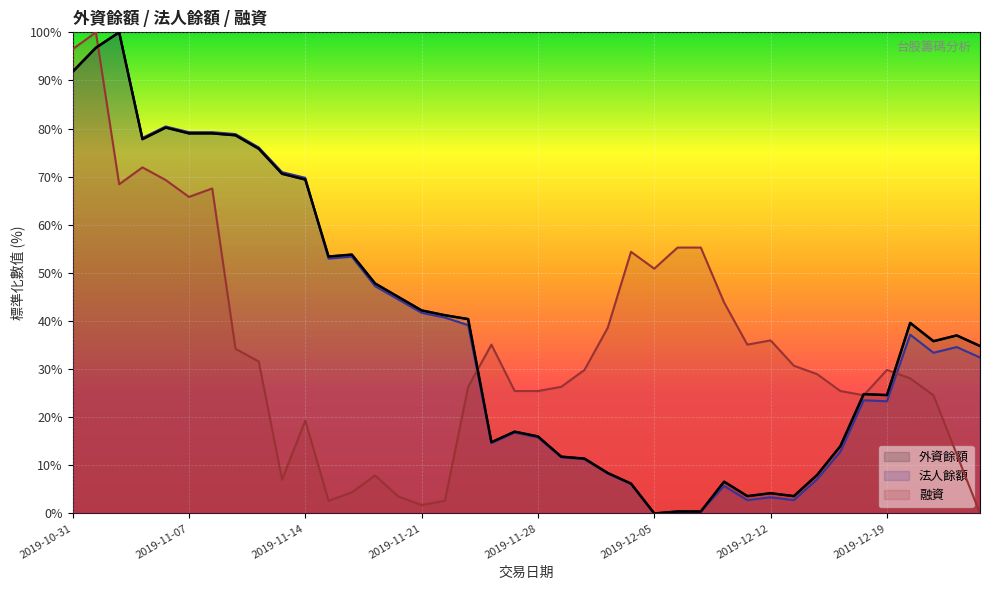

How many values in 融資 are above zero?

39